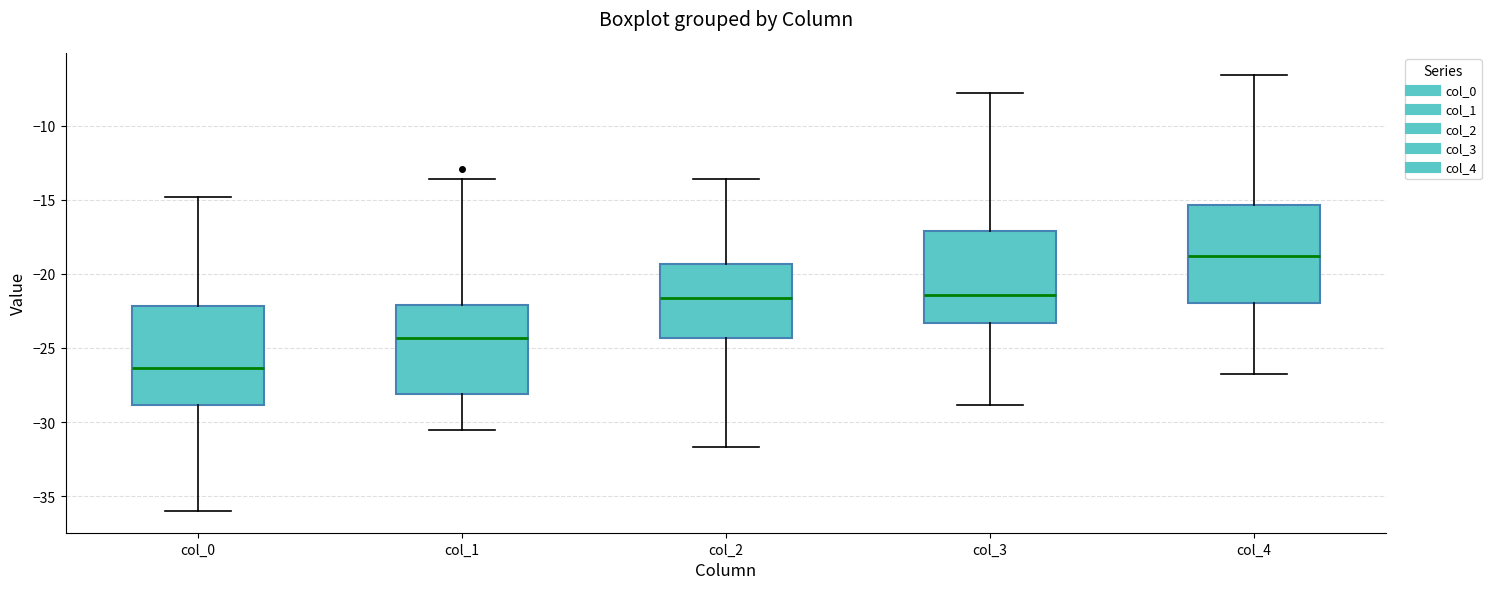

Reading left to right, read every box against the y-axis: the position of its median line, the range the box covers, and the ends of its whiskers. The values are not printed on the chart, so give them approximately, as read against the axis.

col_0: median -26.5, box -29.0 to -22.0, whiskers -36.0 to -15.0
col_1: median -24.5, box -28.0 to -22.0, whiskers -30.5 to -13.5
col_2: median -21.5, box -24.5 to -19.5, whiskers -31.5 to -13.5
col_3: median -21.5, box -23.5 to -17.0, whiskers -29.0 to -8.0
col_4: median -19.0, box -22.0 to -15.5, whiskers -26.5 to -6.5